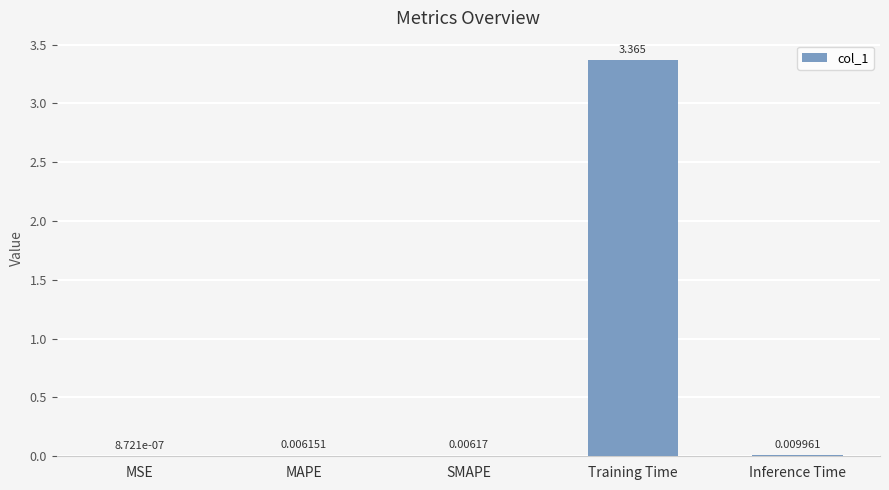

Which label corresponds to the largest value in the chart?

Training Time